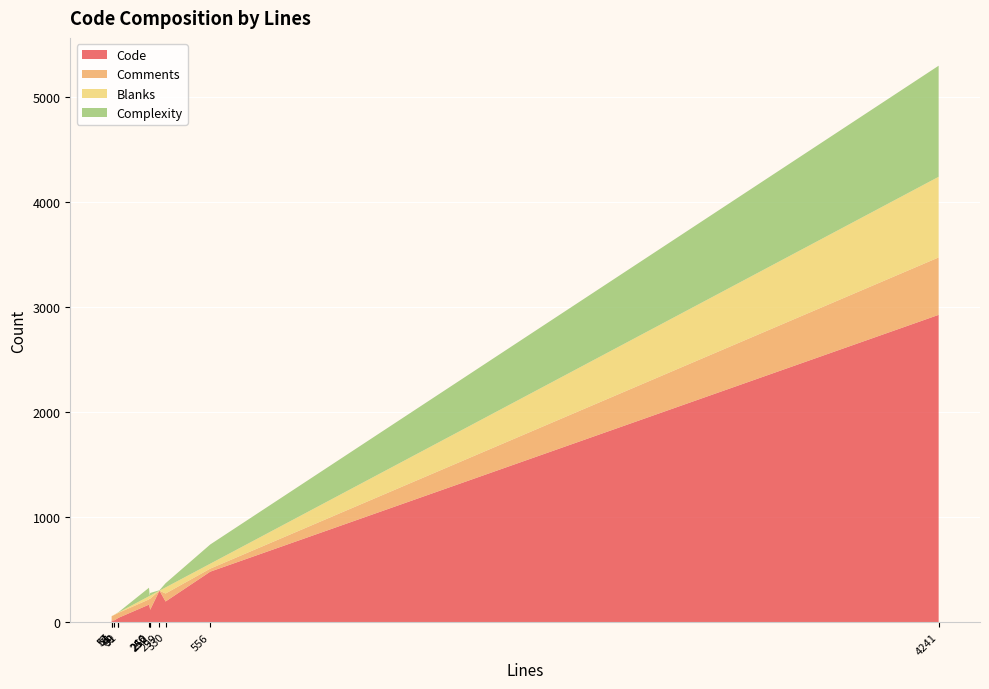

Reading left to right, list all the values displayed in this chart.

Code: jquery-1.3.1.js=2926	core.js=480	ProfileService.cs=40	JavaScriptDeserializer.cs=117	Constant.cs=14	ChatService.cs=17	CartService.cs=15	AuthenticationService.cs=37	AjaxSettingsSectionHandler.cs=166	AjaxSettings.cs=138	AjaxProcHelper.cs=196	AjaxPro.csproj=299
Comments: jquery-1.3.1.js=547	core.js=29	ProfileService.cs=47	JavaScriptDeserializer.cs=105	Constant.cs=40	ChatService.cs=51	CartService.cs=44	AuthenticationService.cs=48	AjaxSettingsSectionHandler.cs=50	AjaxSettings.cs=87	AjaxProcHelper.cs=76	AjaxPro.csproj=0
Blanks: jquery-1.3.1.js=768	core.js=47	ProfileService.cs=4	JavaScriptDeserializer.cs=30	Constant.cs=3	ChatService.cs=3	CartService.cs=2	AuthenticationService.cs=4	AjaxSettingsSectionHandler.cs=30	AjaxSettings.cs=25	AjaxProcHelper.cs=58	AjaxPro.csproj=0
Complexity: jquery-1.3.1.js=1058	core.js=183	ProfileService.cs=2	JavaScriptDeserializer.cs=25	Constant.cs=0	ChatService.cs=0	CartService.cs=0	AuthenticationService.cs=2	AjaxSettingsSectionHandler.cs=81	AjaxSettings.cs=0	AjaxProcHelper.cs=40	AjaxPro.csproj=4